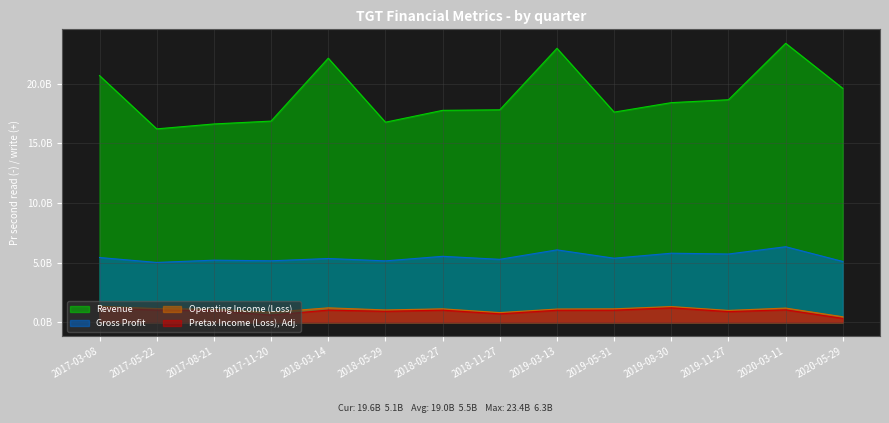

Does the chart have visible grid lines?

Yes